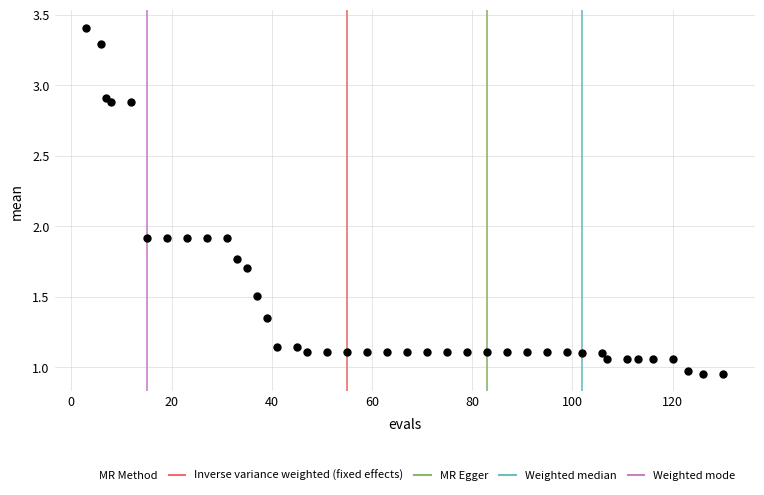

What is the range of X values (max minus min)?

127.0